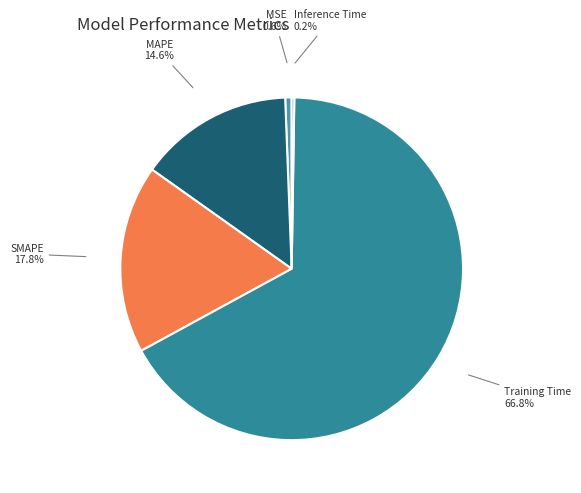

How many slices are in this pie chart?

5